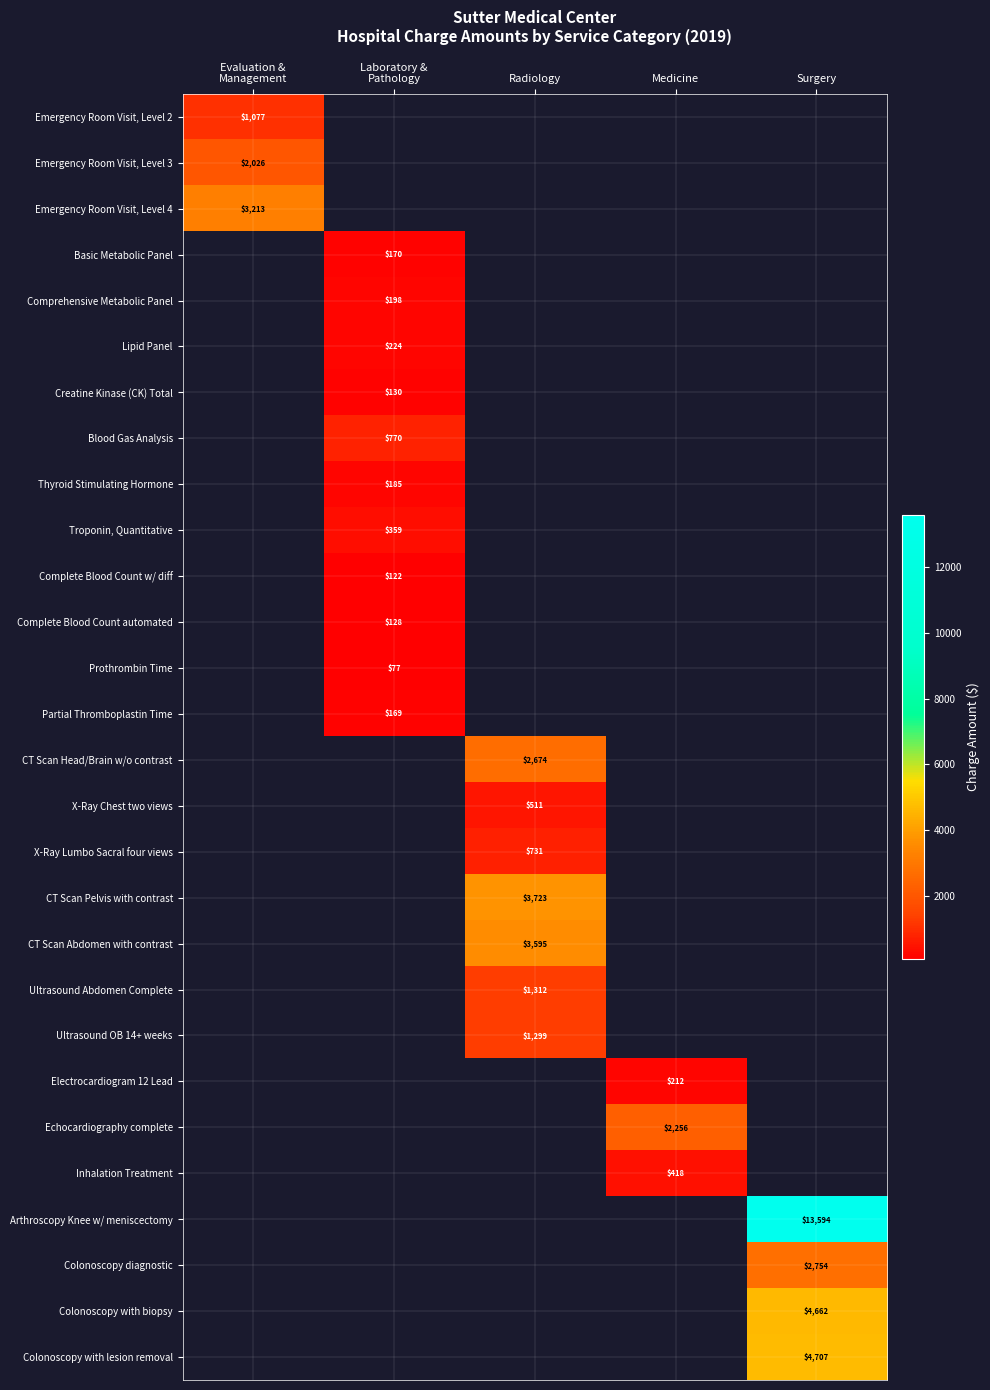

What is the spread (max minus min) of values at Evaluation &
Management?

2136.0